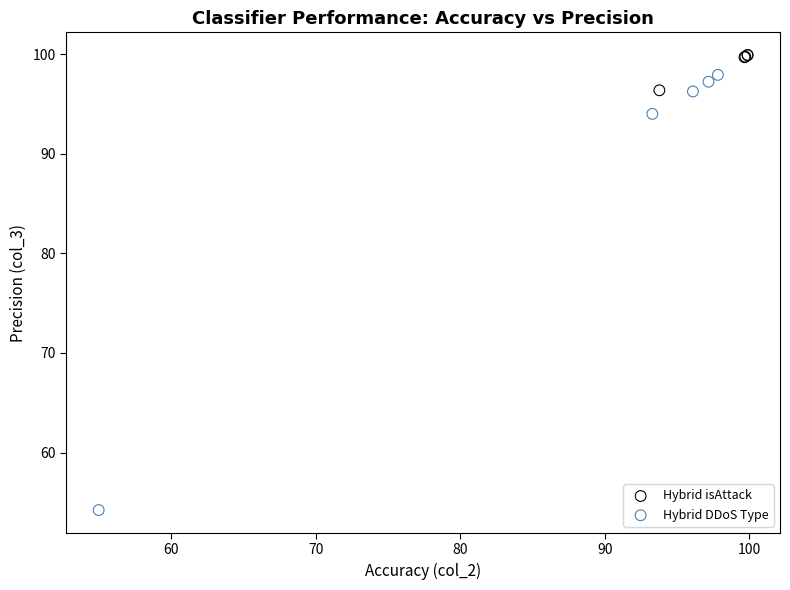

Which series has the largest Y range (max minus min)?

Hybrid DDoS Type